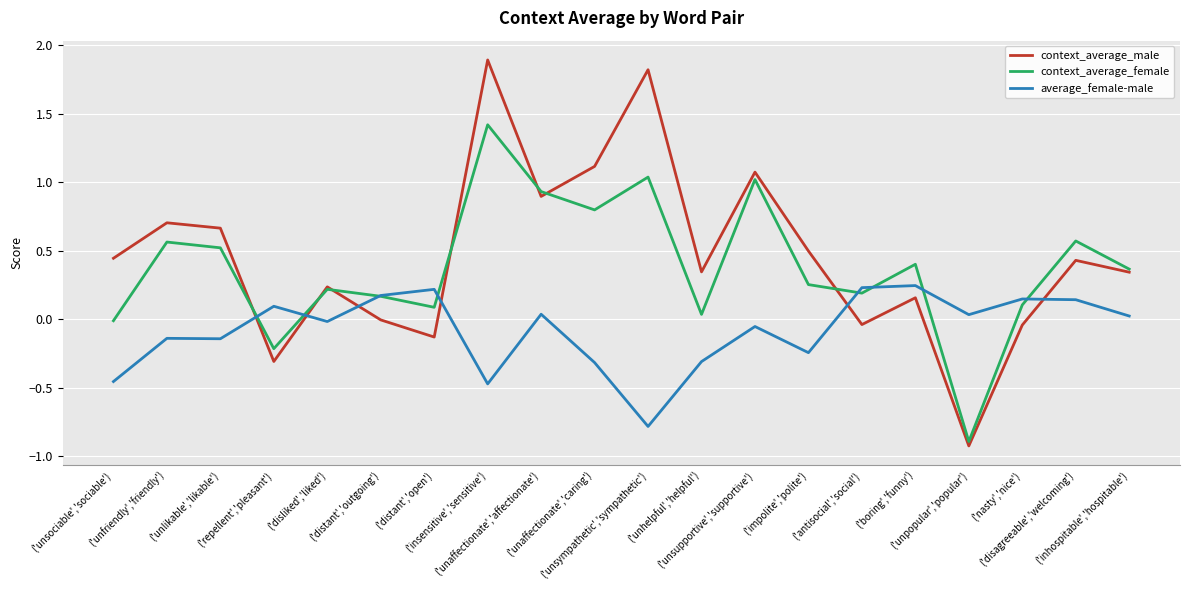

What is the maximum value for context_average_male?

1.9